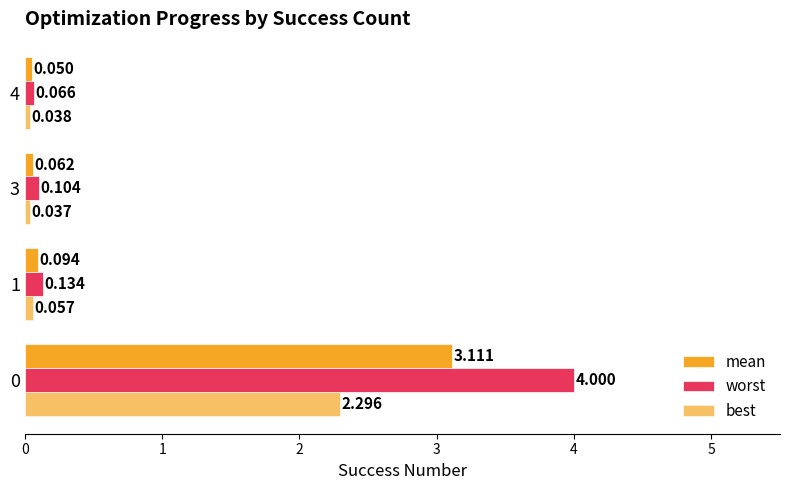

Reading left to right, list all the values displayed in this chart.

mean: 3.1	0.1	0.1	0.1
worst: 4.0	0.1	0.1	0.1
best: 2.3	0.1	0.0	0.0